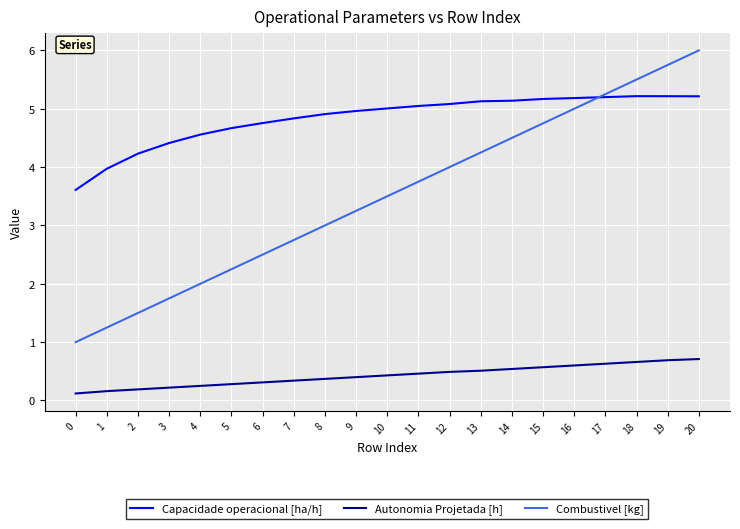

Which series has the largest total across all categories?

Capacidade operacional [ha/h]